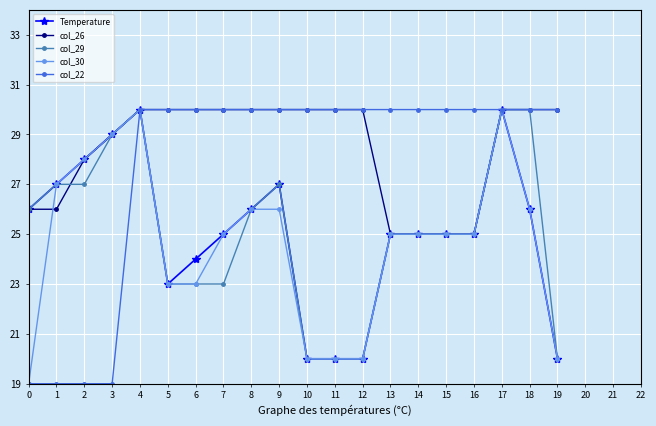

What is the value of the col_22 point at the 3rd from the left?

19